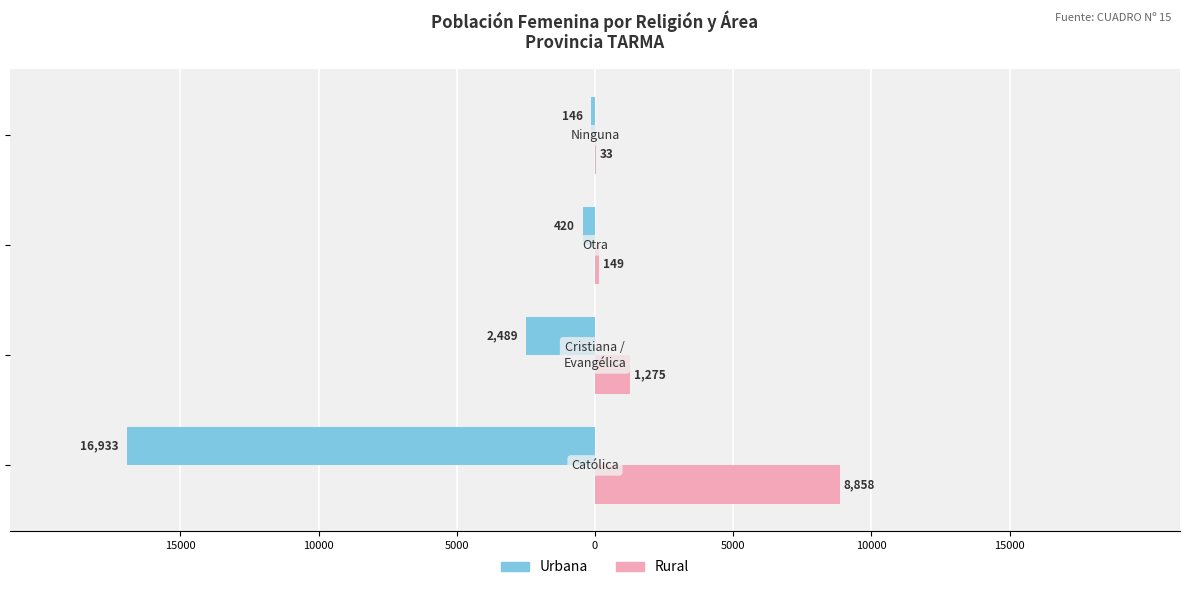

What are all the series names shown in the legend?

Urbana, Rural